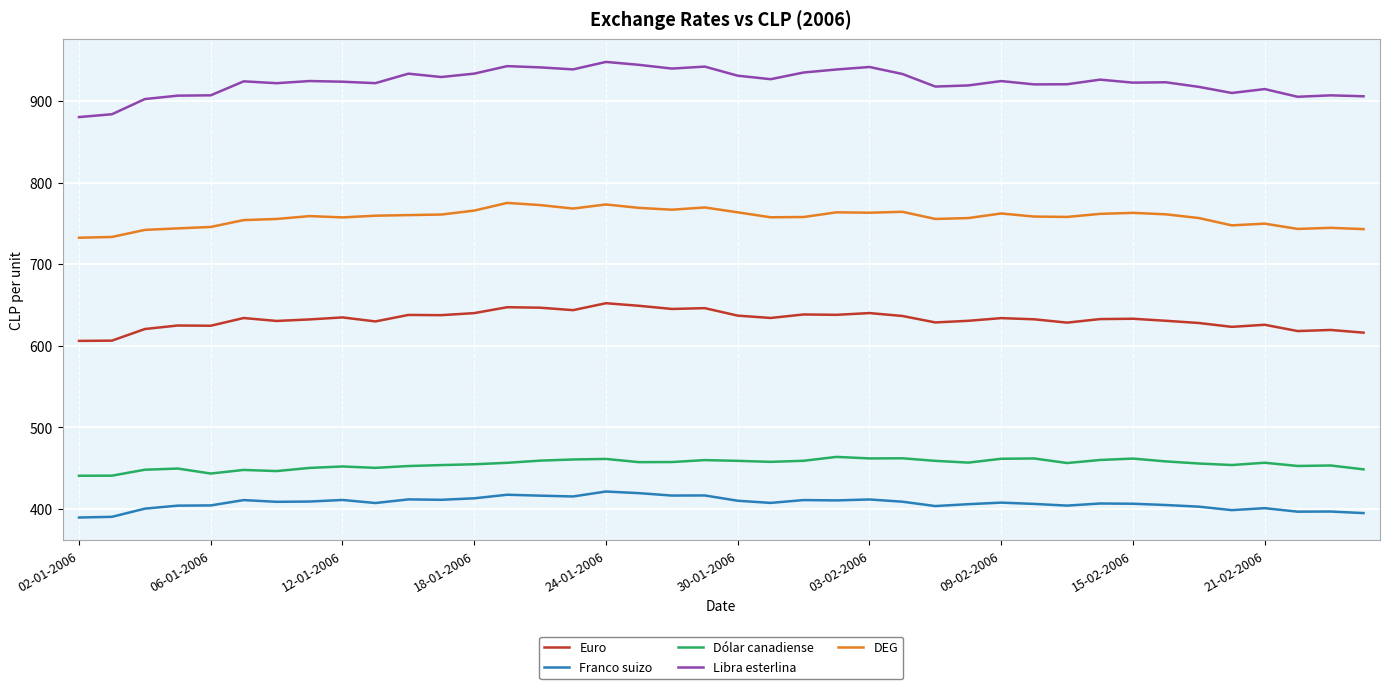

True or false: Dólar canadiense and Libra esterlina intersect in this chart.

False